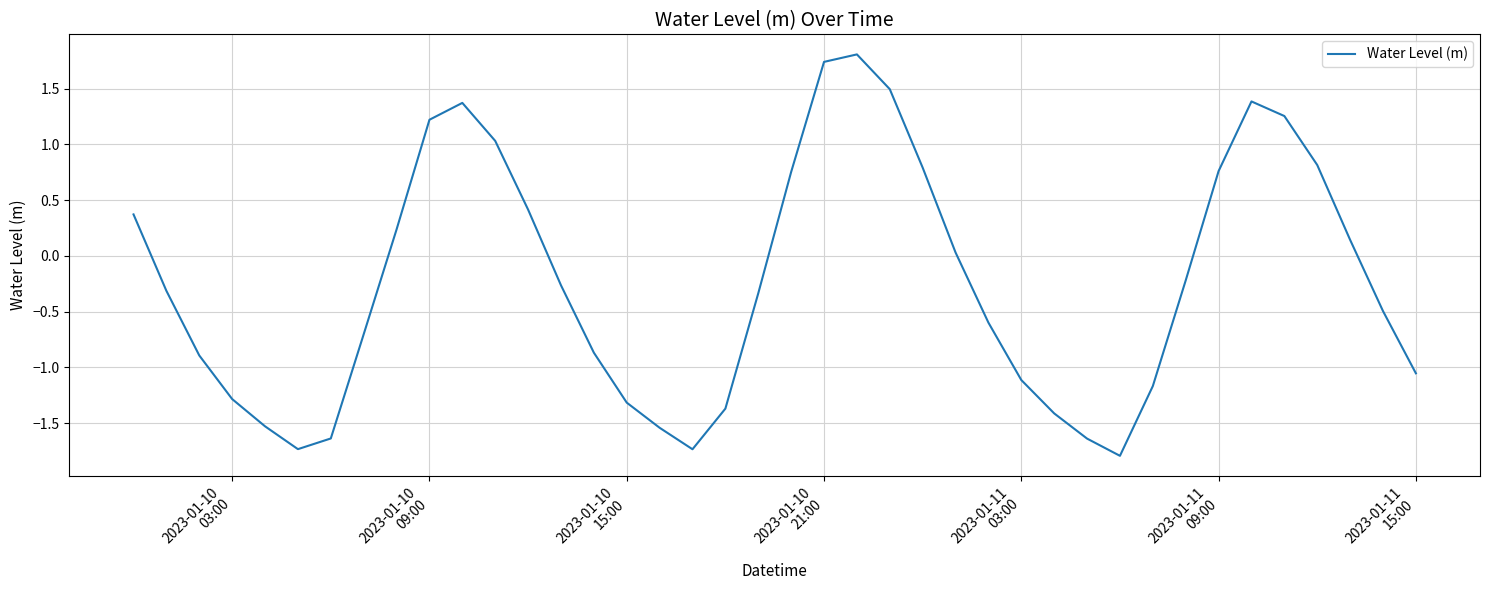

What is the difference between the maximum and minimum values?

3.6